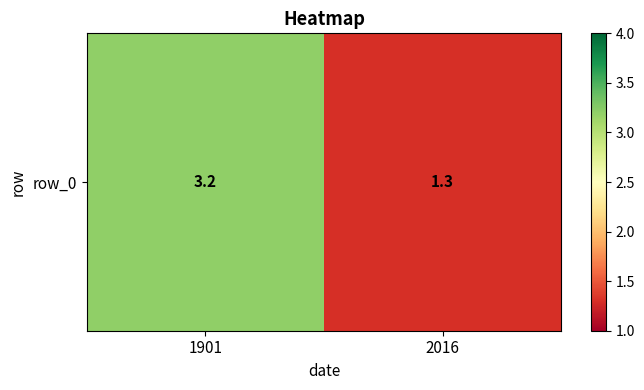

Reading left to right, what are all the values shown in this chart?

1901=3.2	2016=1.3